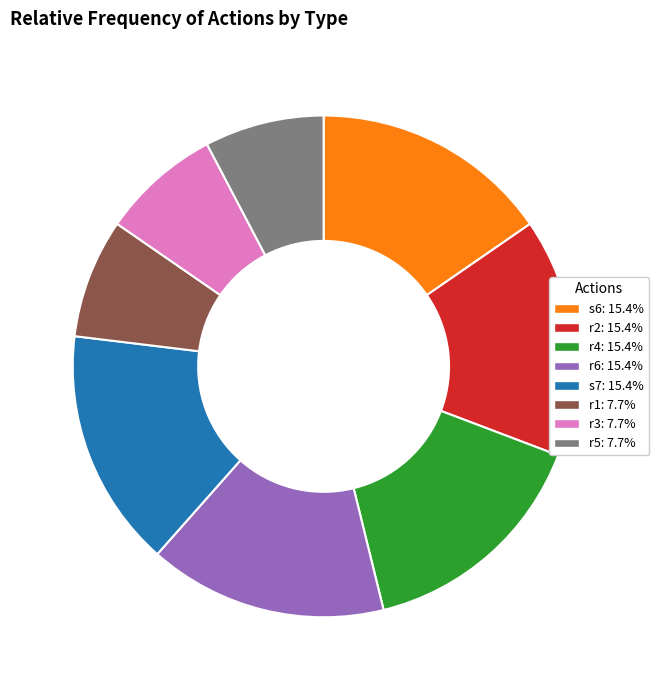

Is there a majority slice in this chart?

No